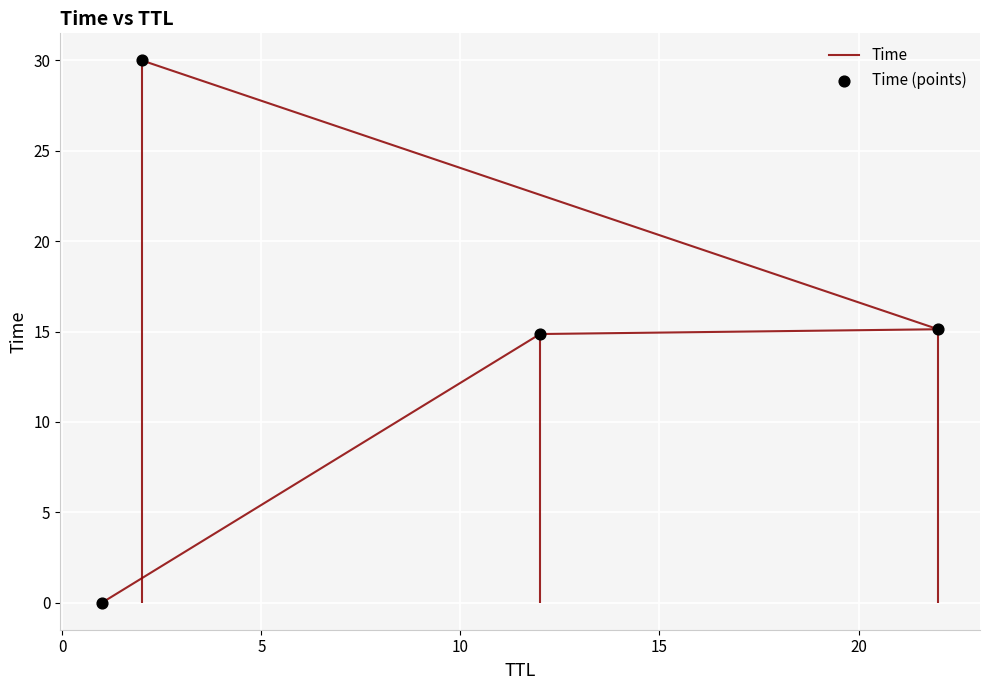

Which series reaches the maximum Y coordinate?

Time